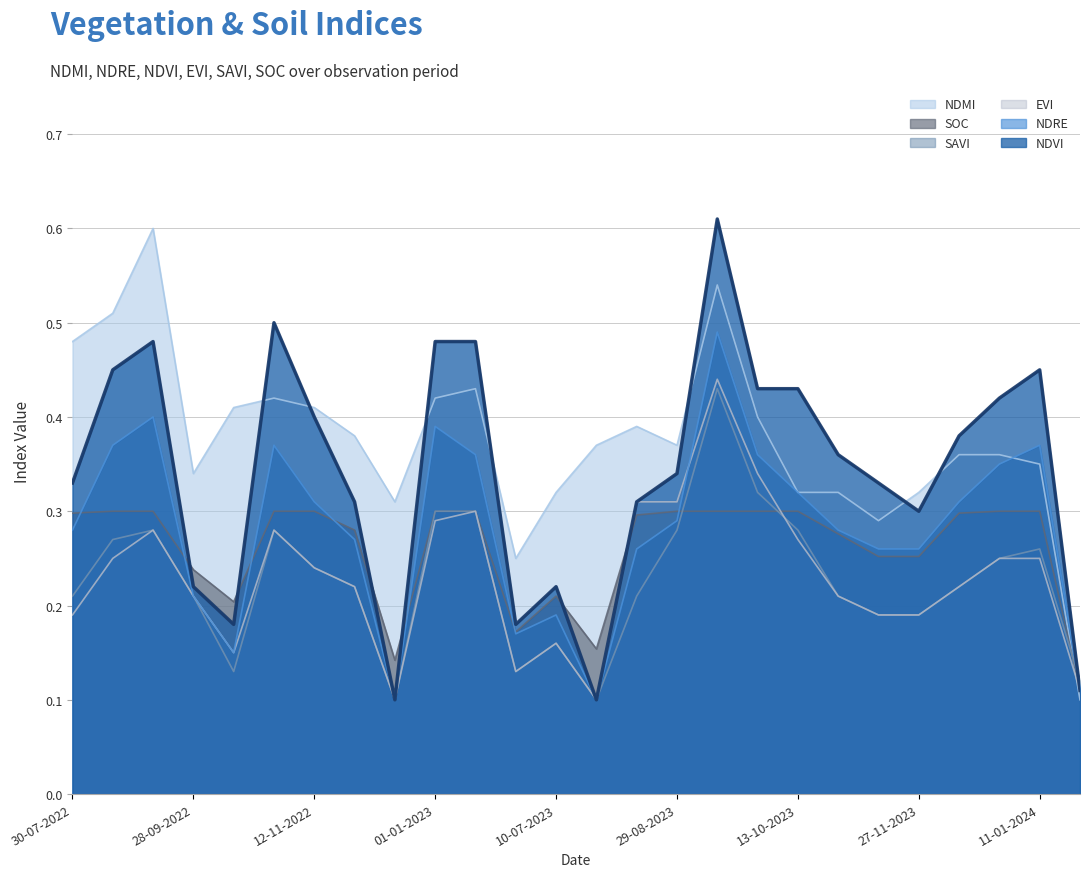

Reading left to right, what are all the values shown in this chart?

ndmi: 0.5	0.5	0.6	0.3	0.4	0.4	0.4	0.4	0.3	0.4	0.4	0.2	0.3	0.4	0.4	0.4	0.5	0.4	0.3	0.3	0.3	0.3	0.4	0.4	0.3	0.1
ndre: 0.3	0.4	0.4	0.2	0.1	0.4	0.3	0.3	0.1	0.4	0.4	0.2	0.2	0.1	0.3	0.3	0.5	0.4	0.3	0.3	0.3	0.3	0.3	0.3	0.4	0.1
ndvi: 0.3	0.5	0.5	0.2	0.2	0.5	0.4	0.3	0.1	0.5	0.5	0.2	0.2	0.1	0.3	0.3	0.6	0.4	0.4	0.4	0.3	0.3	0.4	0.4	0.5	0.1
evi: 0.2	0.2	0.3	0.2	0.1	0.3	0.2	0.2	0.1	0.3	0.3	0.1	0.2	0.1	0.3	0.3	0.4	0.3	0.3	0.2	0.2	0.2	0.2	0.2	0.2	0.1
savi: 0.2	0.3	0.3	0.2	0.1	0.3	0.2	0.2	0.1	0.3	0.3	0.1	0.2	0.1	0.2	0.3	0.4	0.3	0.3	0.2	0.2	0.2	0.2	0.2	0.3	0.1
soc: 0.3	0.3	0.3	0.2	0.2	0.3	0.3	0.3	0.1	0.3	0.3	0.2	0.2	0.2	0.3	0.3	0.3	0.3	0.3	0.3	0.3	0.3	0.3	0.3	0.3	0.1